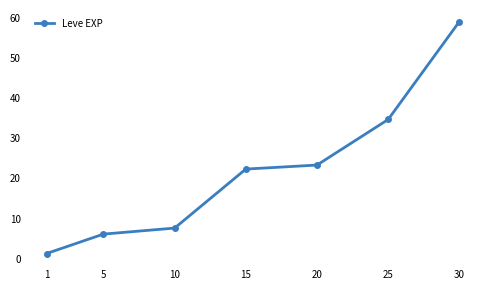

What is the sum of all values?

154.5